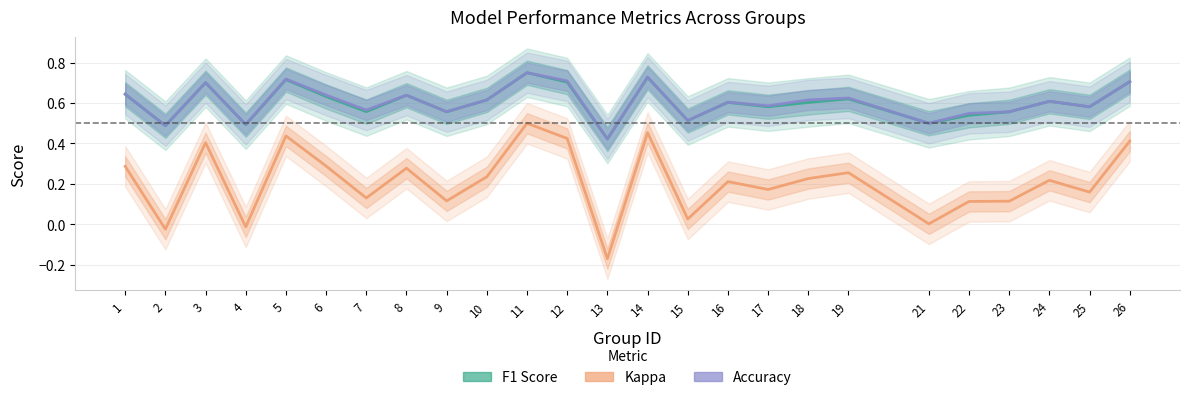

True or false: Accuracy and F1 Score cross at least once.

False